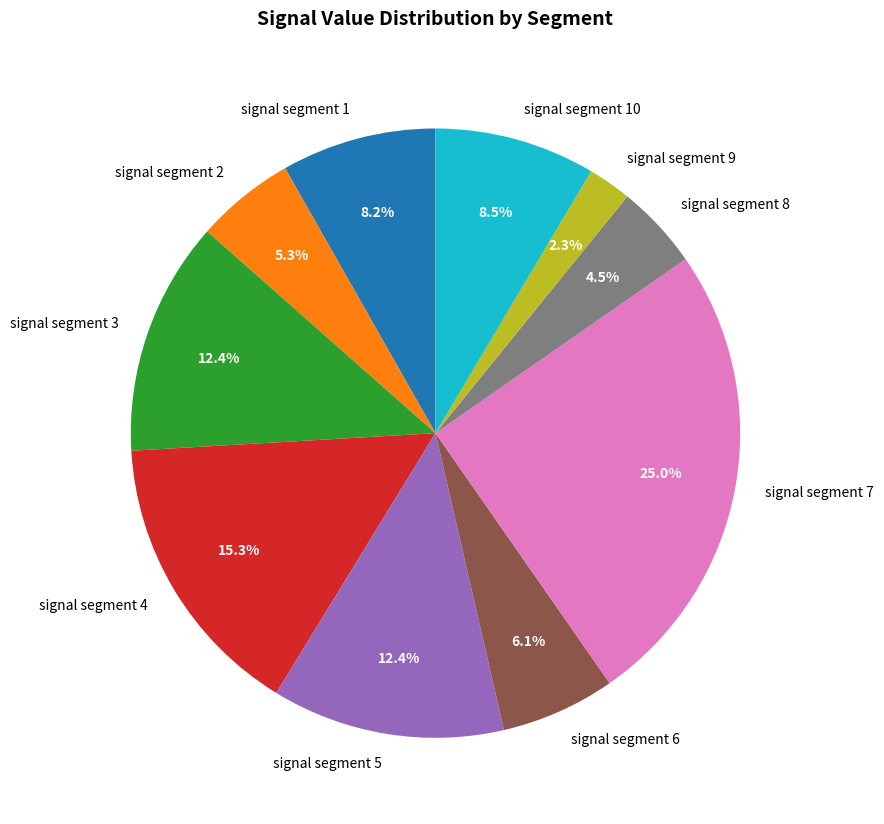

How many slices are in this pie chart?

10